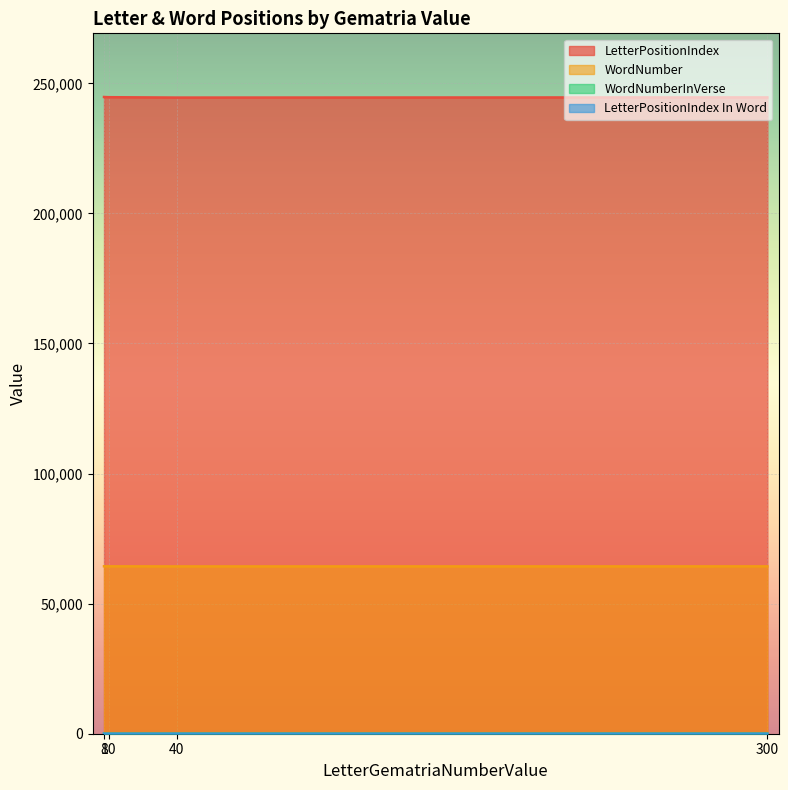

Where is the first local minimum for WordNumberInVerse?

10